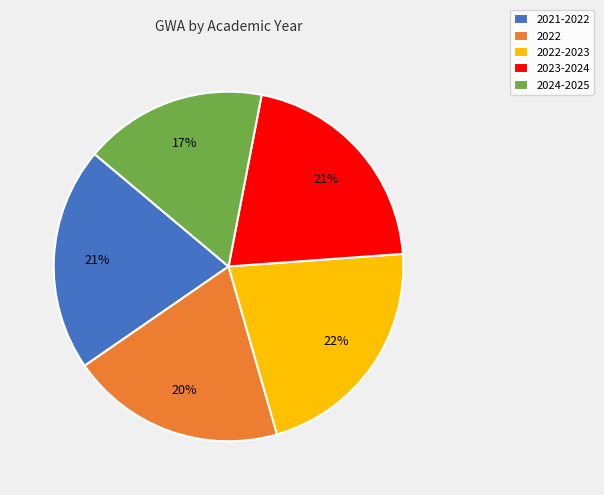

How many segments does this pie chart have?

5